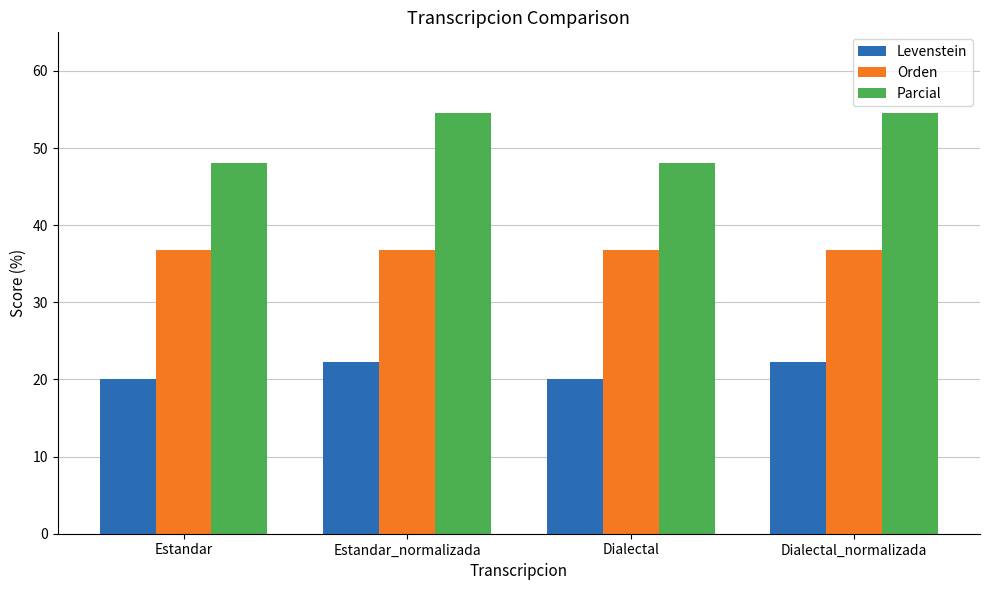

The value of Parcial at Estandar is 48.0. True or false?

True